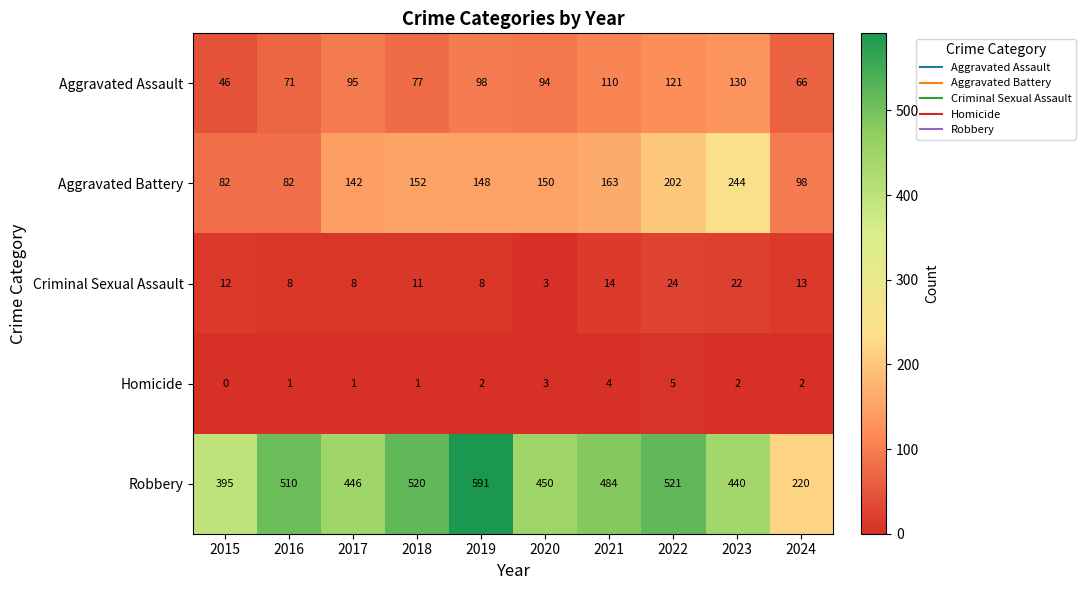

Rank the series by their maximum value, from highest to lowest.

Robbery, Aggravated Battery, Aggravated Assault, Criminal Sexual Assault, Homicide